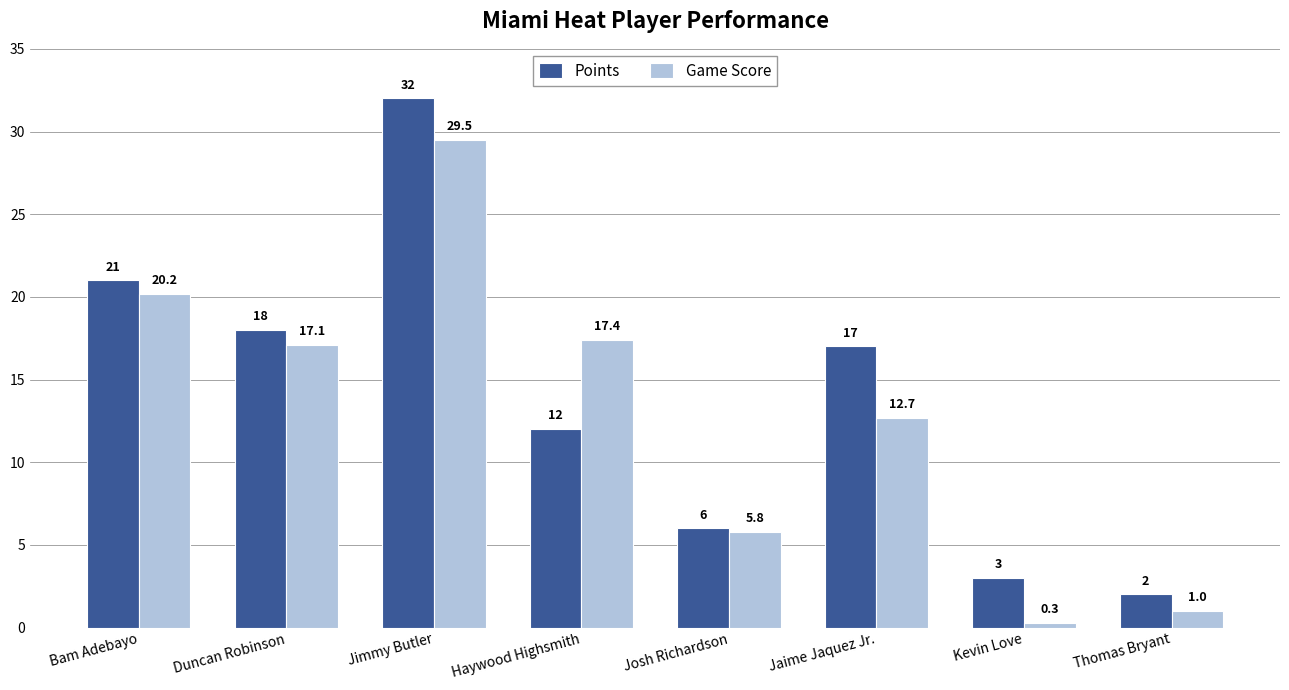

How many values in the Game Score series are below 17?

4